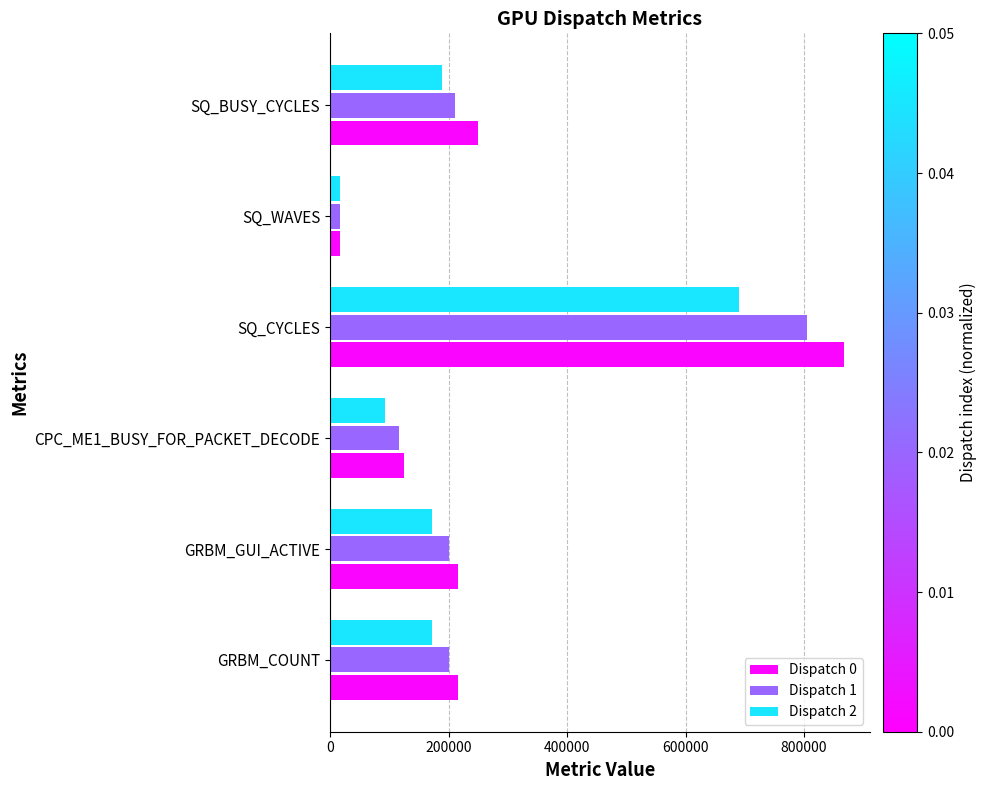

Which category has the highest value in the Dispatch 2 series?

SQ_CYCLES